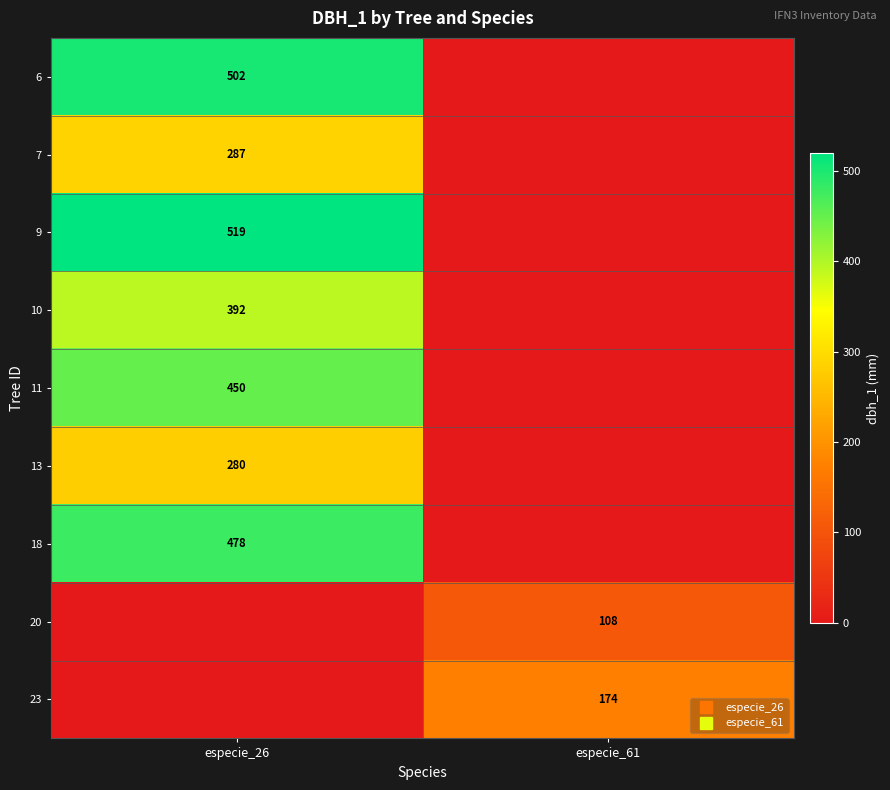

Is the value of 6 at especie_61 greater than the value of 10 at especie_26?

No